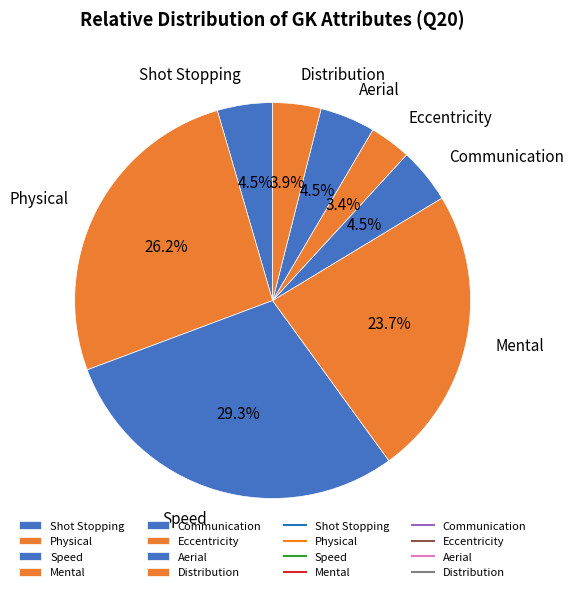

To the nearest percent, what is the difference between the Distribution and Aerial slice percentages?

1%